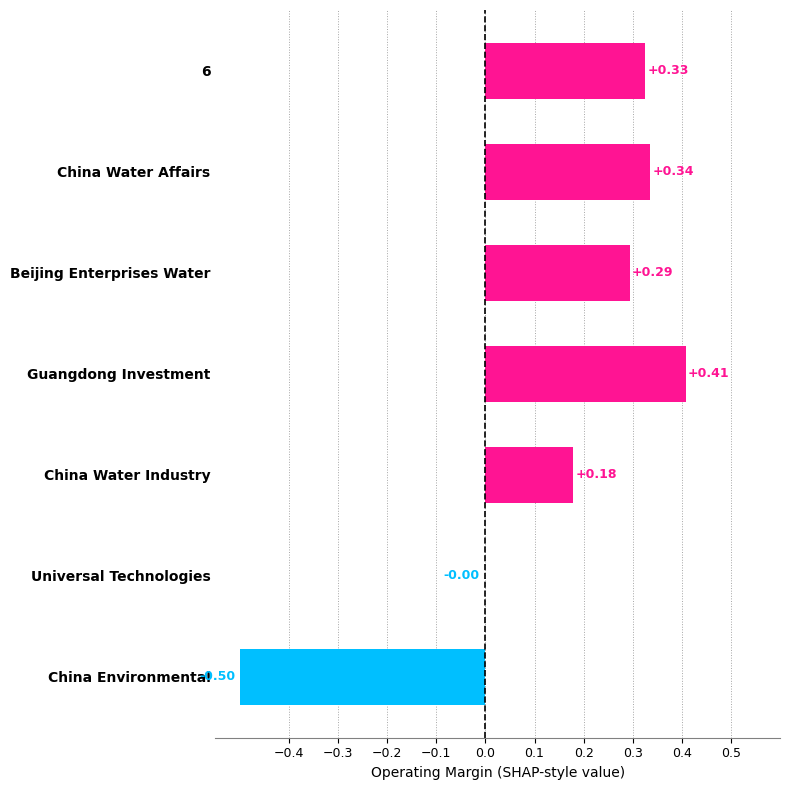

Are the bars horizontal?

Yes